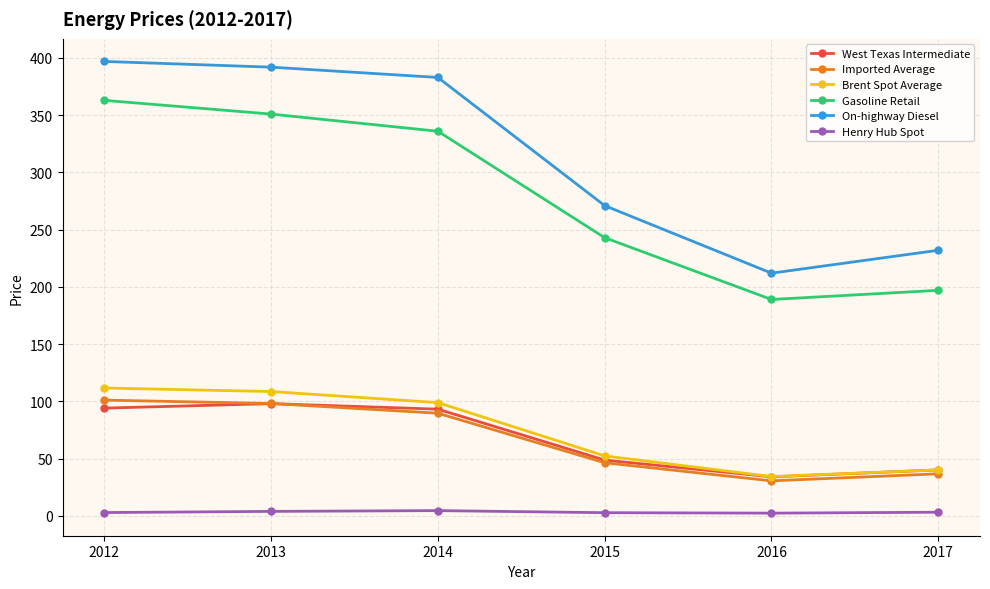

In Gasoline Retail, how many points are lower than both neighbors (excluding endpoints)?

1